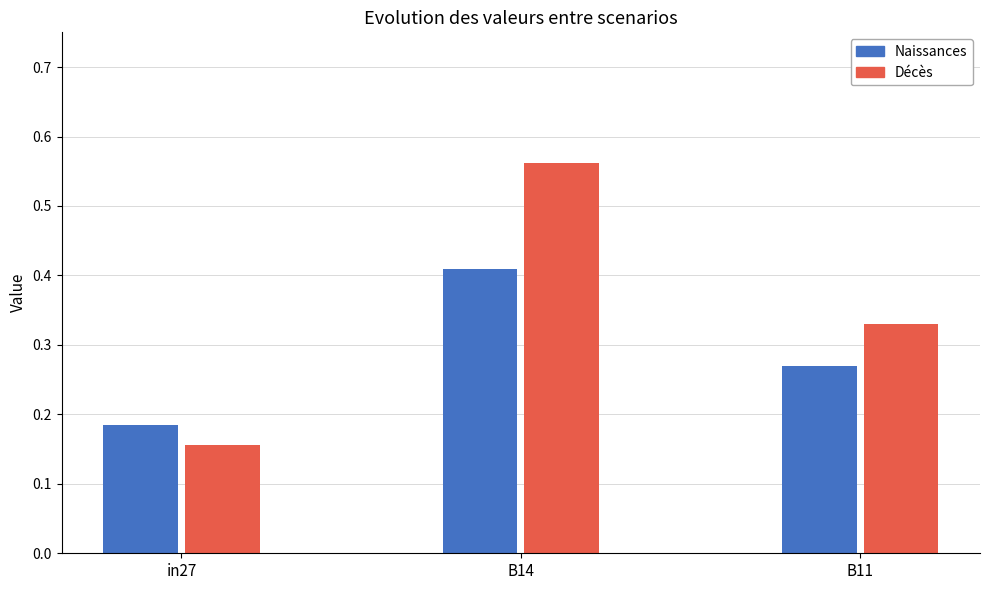

How many job564_scenario1_1131 values are between 0 and 1?

3